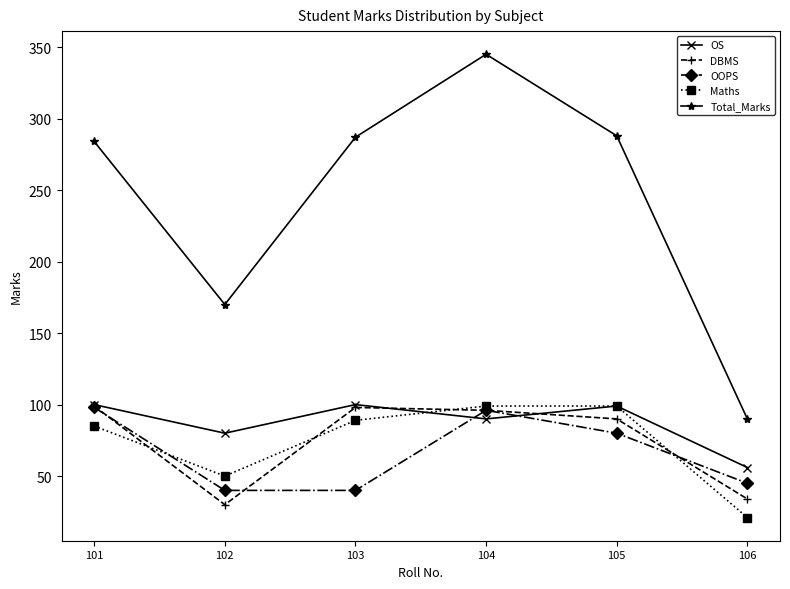

What is the difference between the maximum and minimum values in the Total_Marks series?

255